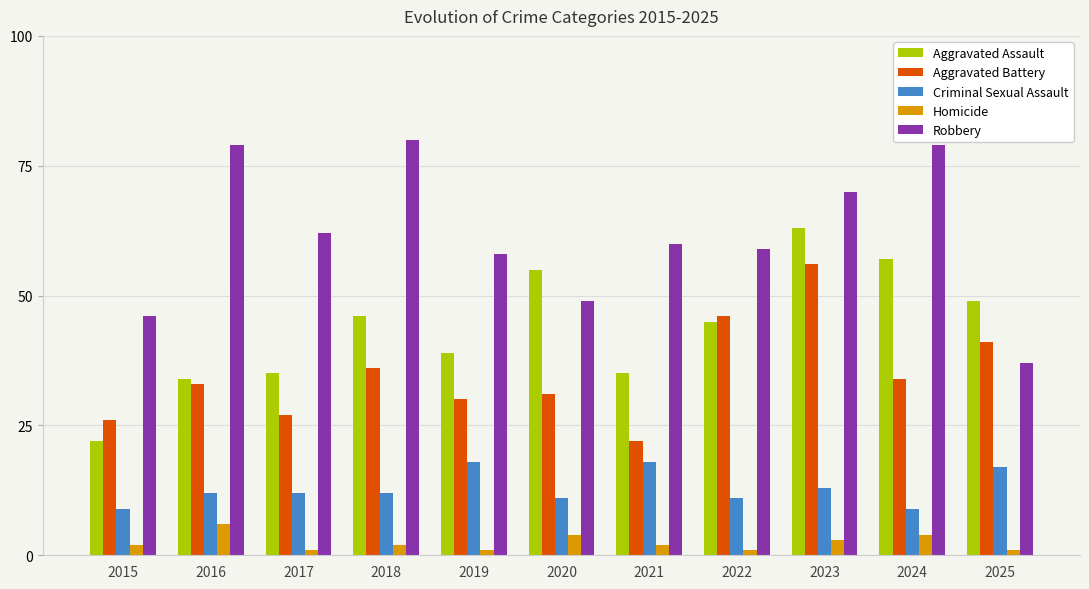

Where is Criminal Sexual Assault nearest to the value 13?

2023